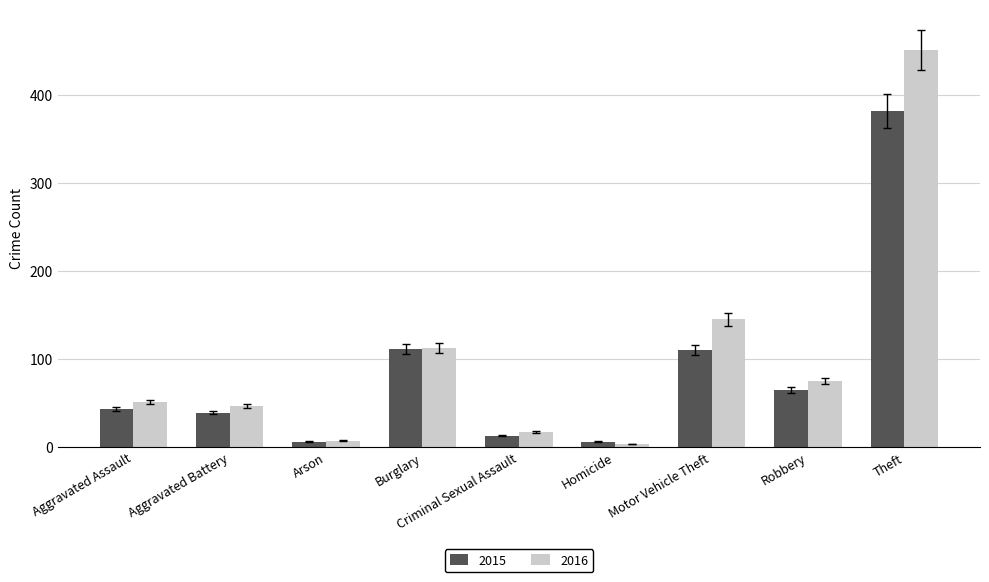

What is the difference between the second highest and second lowest values in the 2015 series?

105